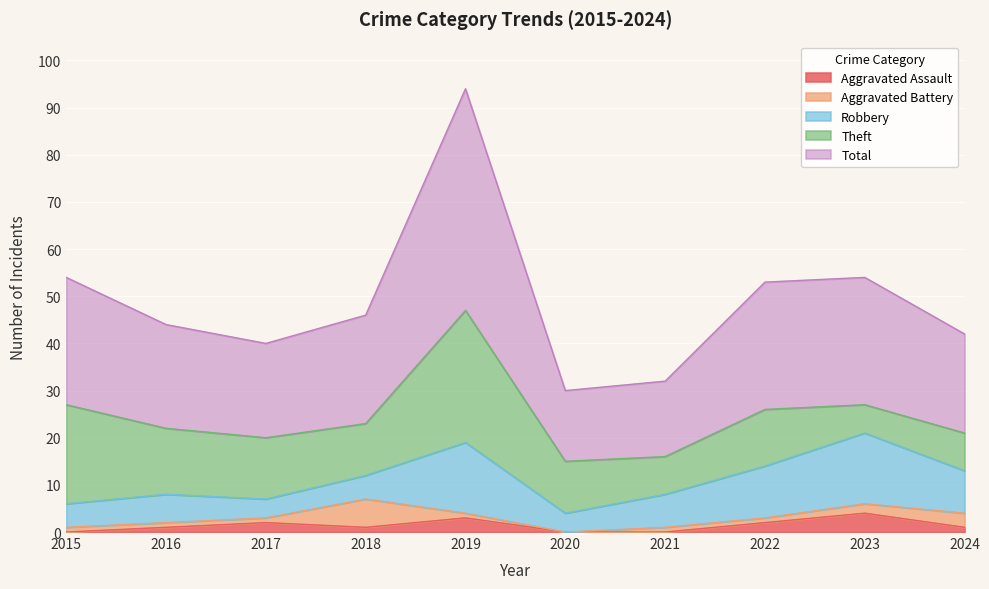

What is the highest value of the Aggravated Battery series?

6